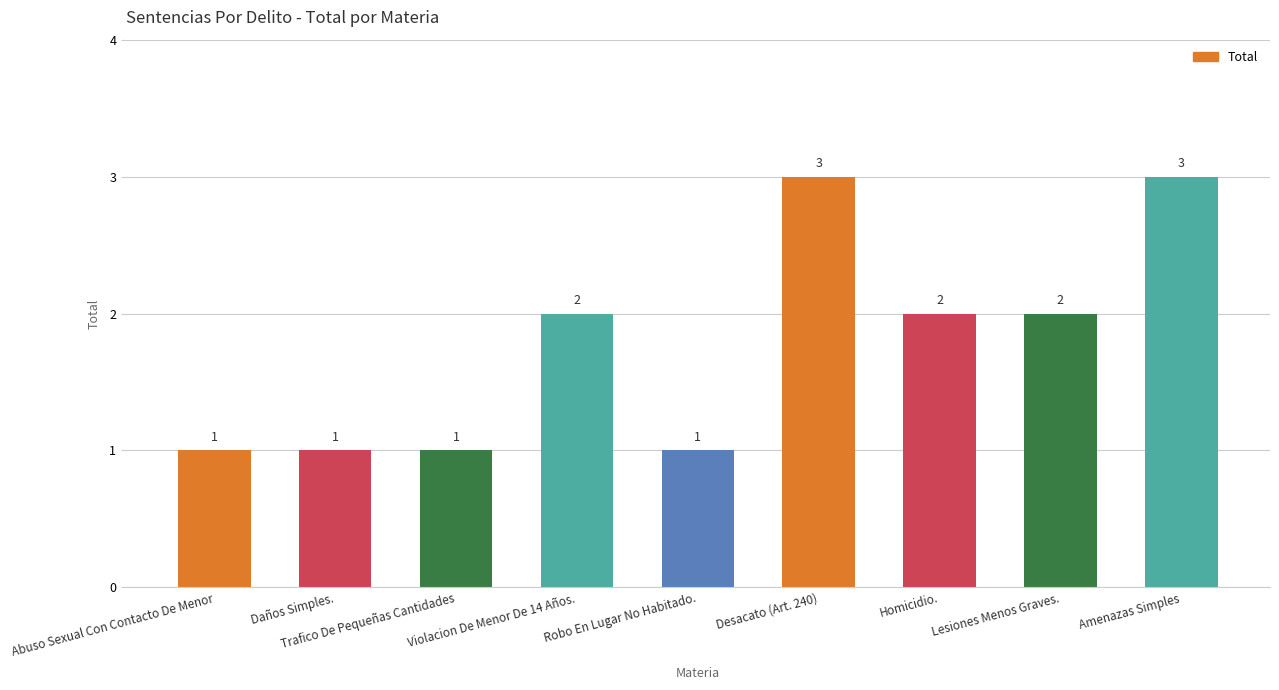

What is the value of the 6th bar from the left?

3